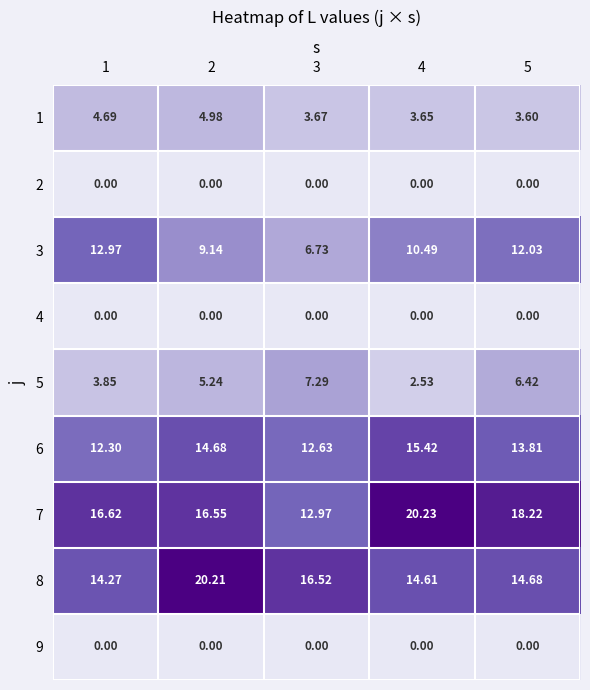

What is the greatest value displayed?

20.2